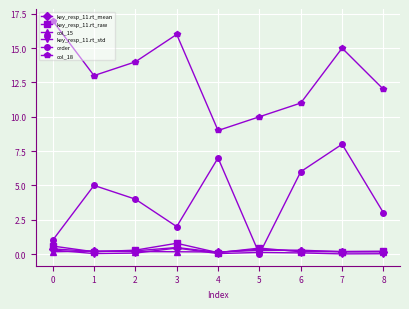

At which label does order reach its minimum?

5